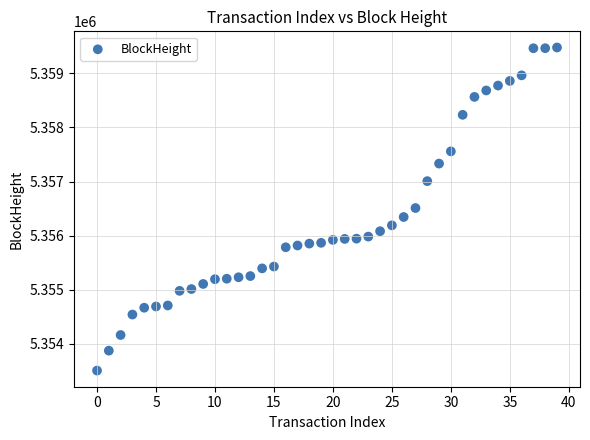

What is the range of Y values (max minus min)?

5969